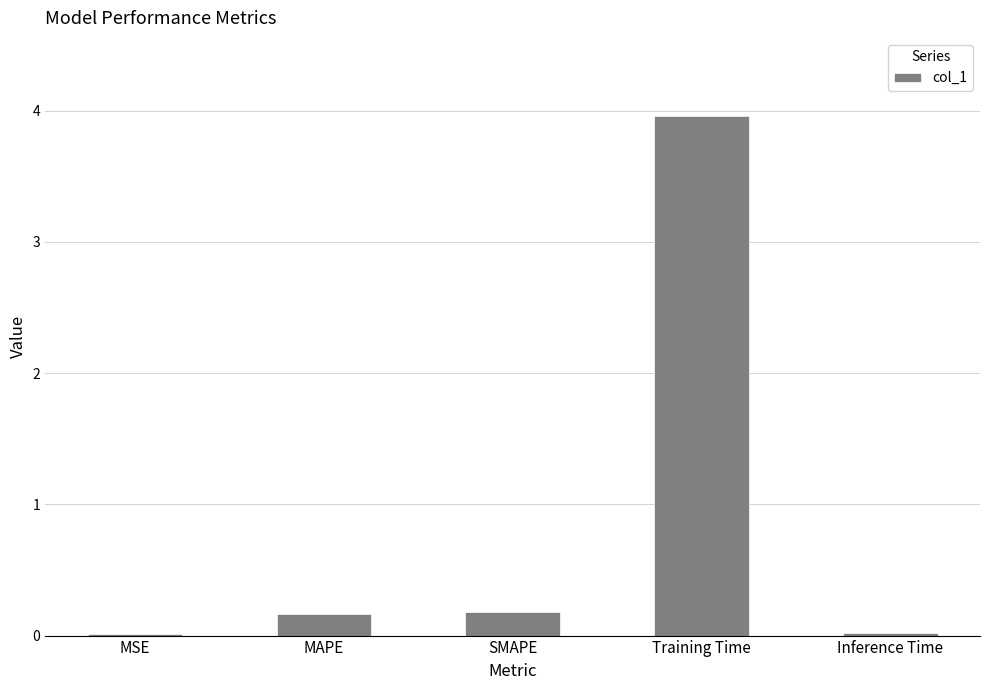

Which category has the highest value across all series?

Training Time